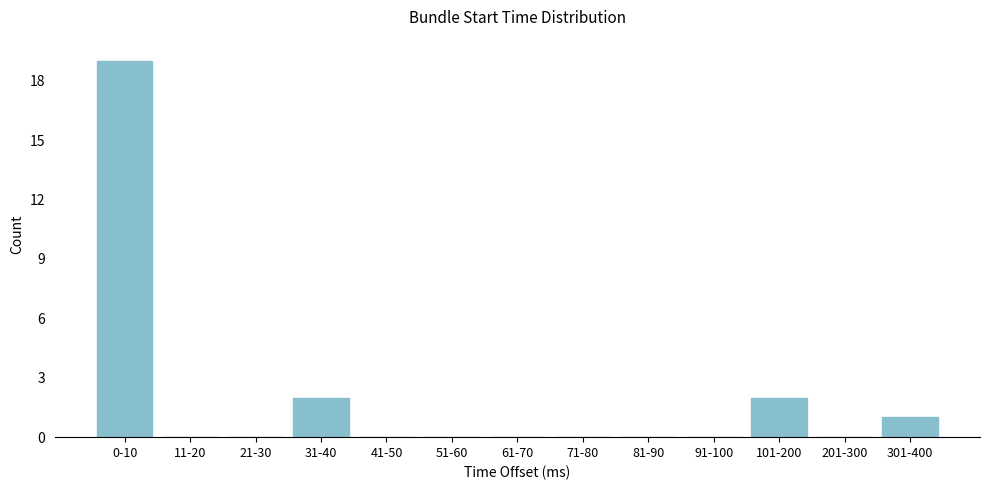

Reading left to right, what are all the values shown in this chart?

0-10=19	11-20=0	21-30=0	31-40=2	41-50=0	51-60=0	61-70=0	71-80=0	81-90=0	91-100=0	101-200=2	201-300=0	301-400=1